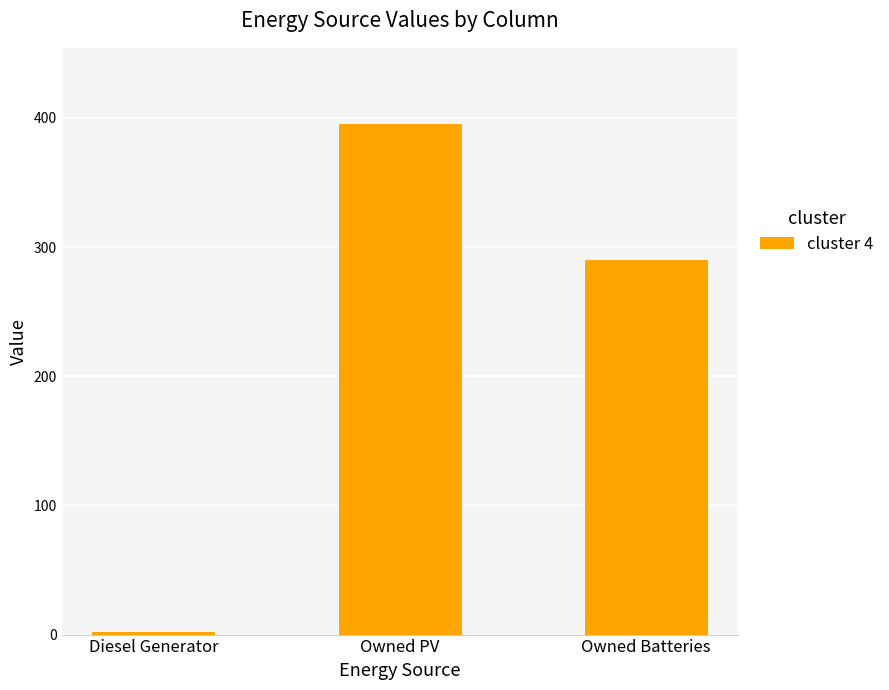

What is the change in value from Owned PV to Owned Batteries?

-105